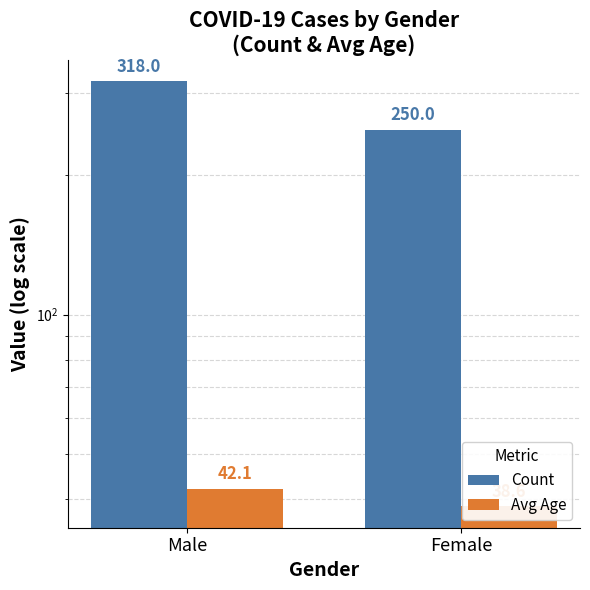

What is the label of the 2nd bar from the left?

Female